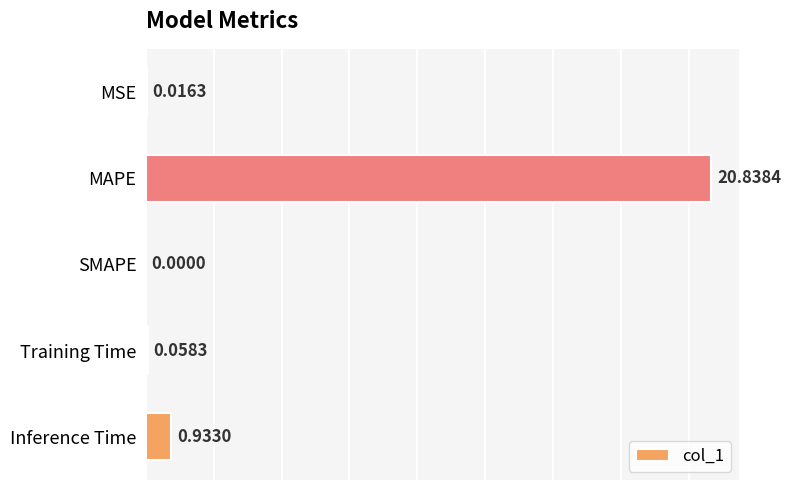

Where is the data nearest to the value 10?

Inference Time